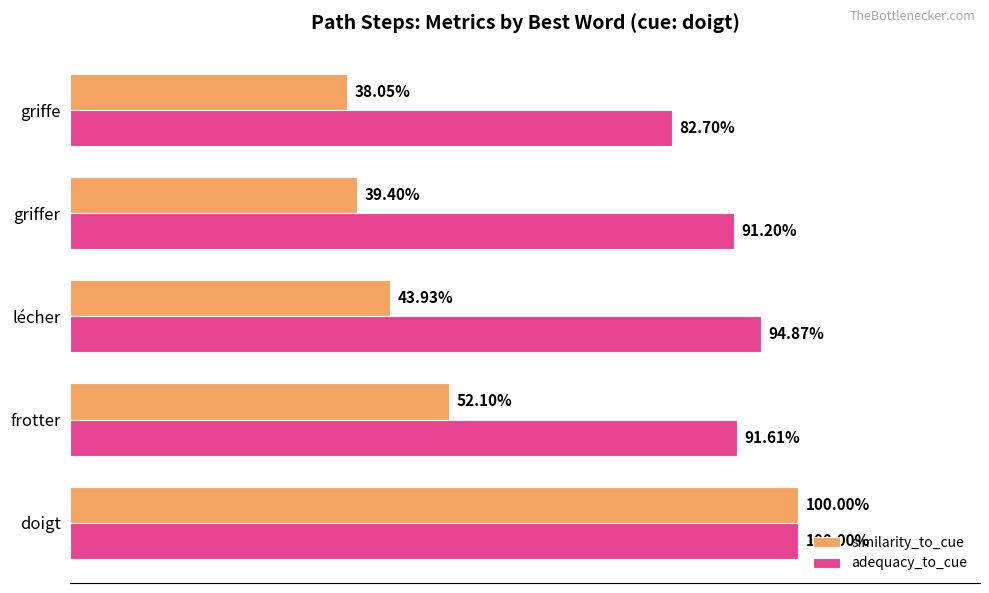

What is the maximum value for similarity_to_cue?

1.0